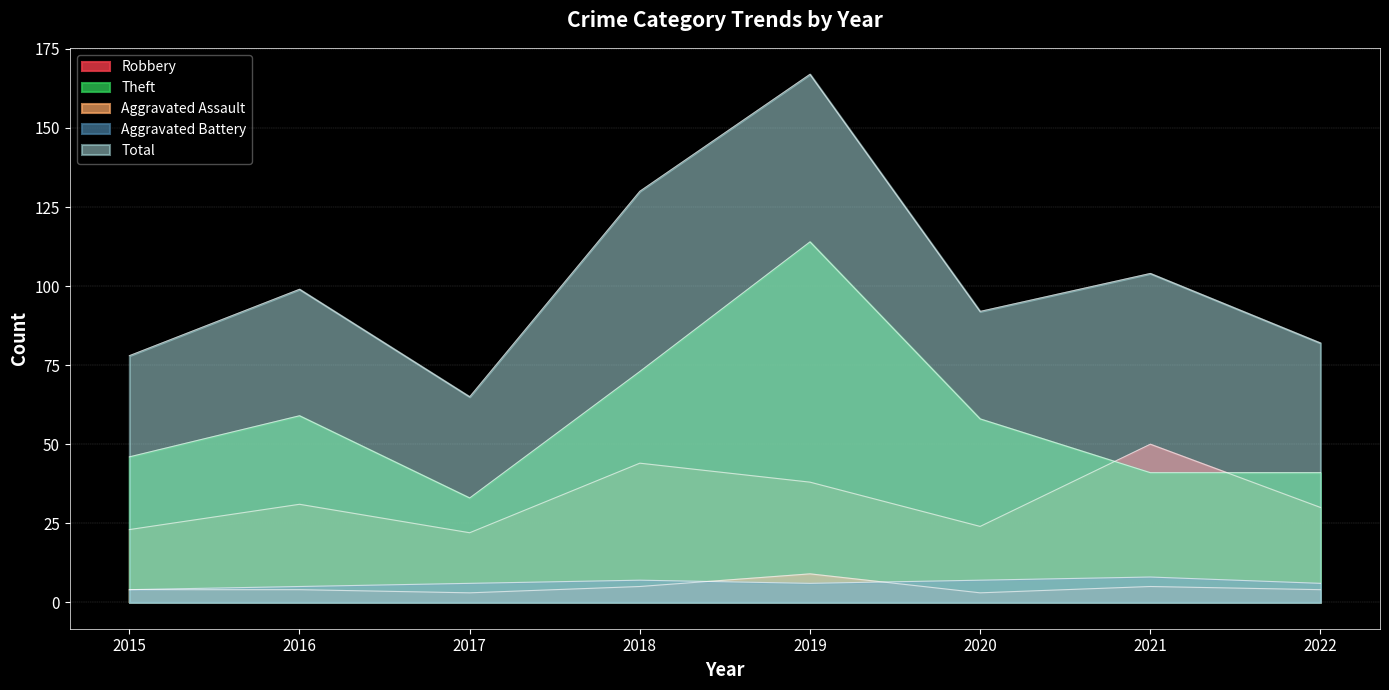

What are all the series names shown in the legend?

Robbery, Theft, Aggravated Assault, Aggravated Battery, Total